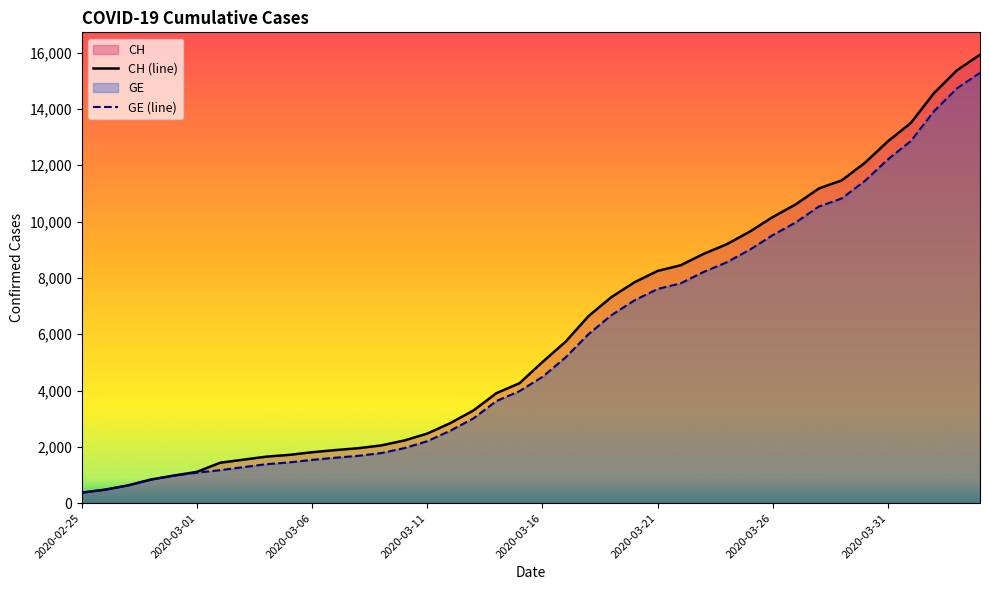

Which series has the largest range (max minus min)?

CH (line)